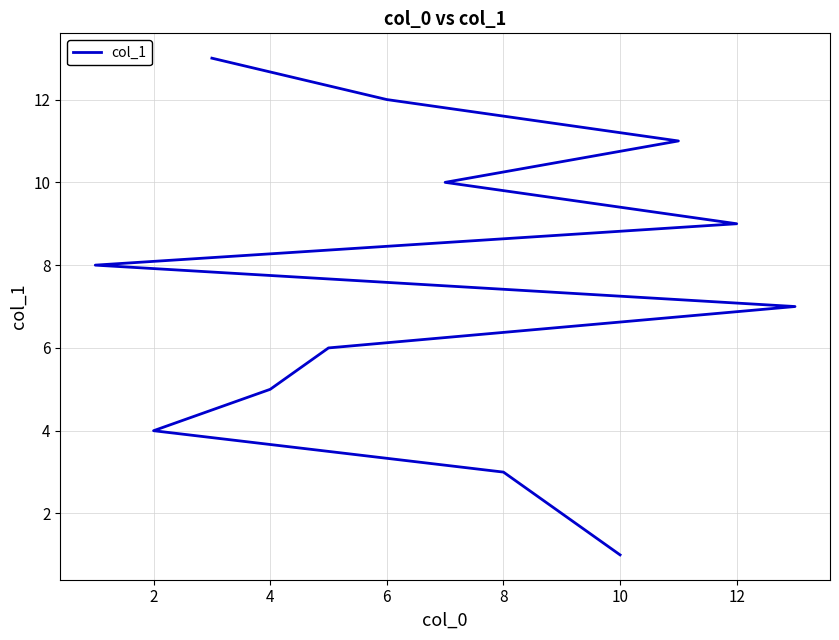

What is the difference between the maximum and minimum values?

12